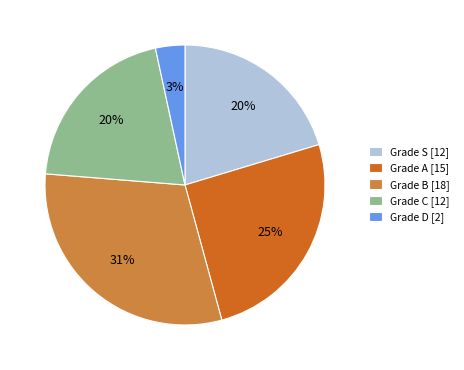

To the nearest percent, what is the average slice percentage?

20%